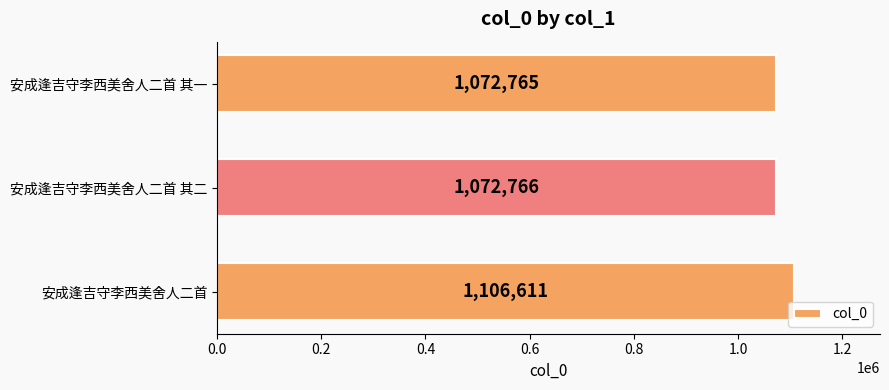

Rank the categories by value from highest to lowest.

安成逢吉守李西美舍人二首, 安成逢吉守李西美舍人二首 其二, 安成逢吉守李西美舍人二首 其一